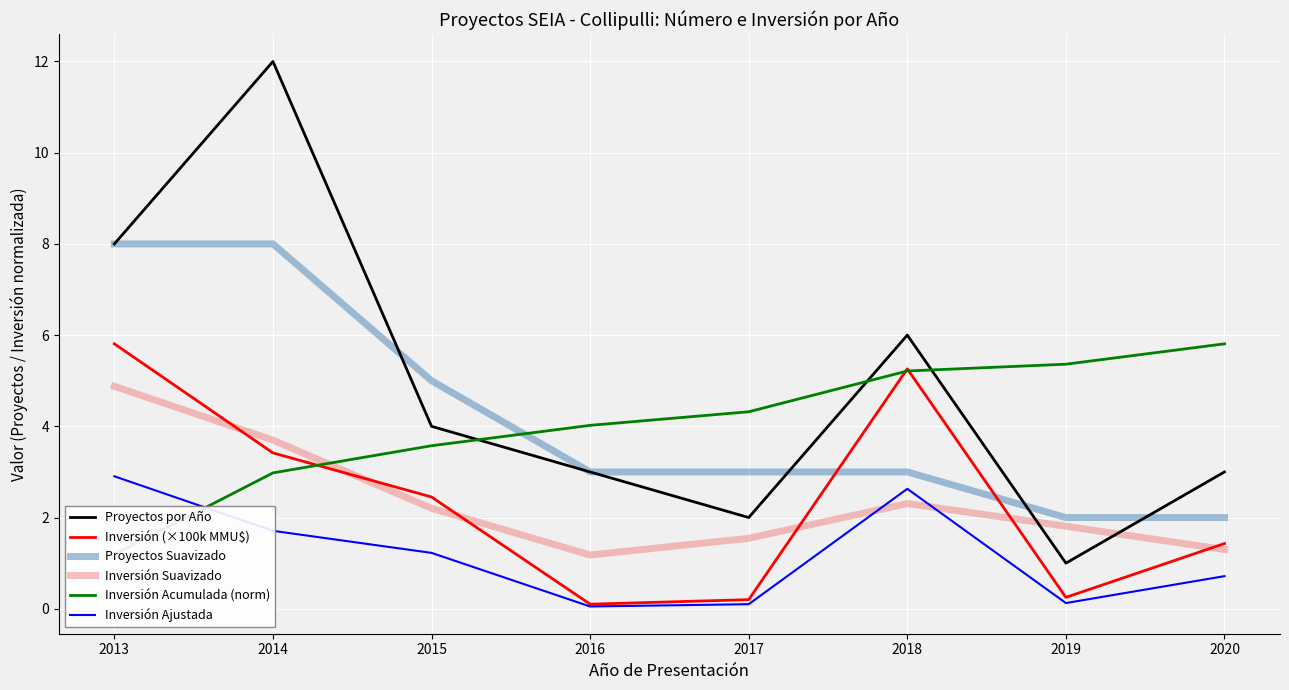

What is the smallest value displayed?

0.1